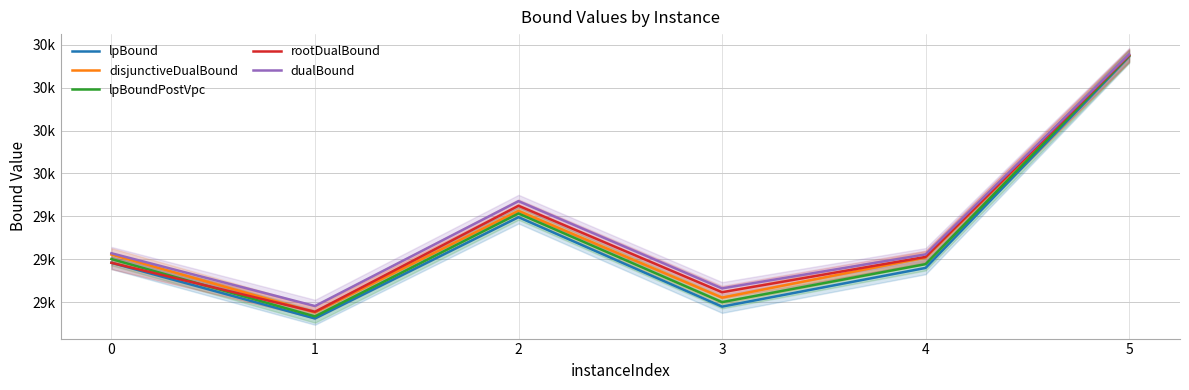

How many lines are shown in the chart?

5